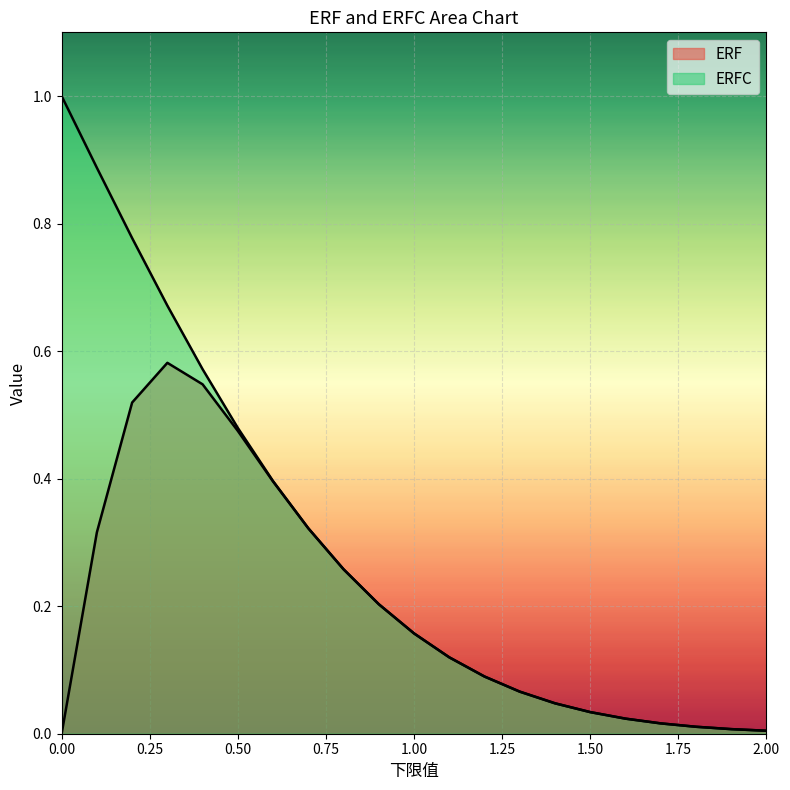

How many lines are shown in the chart?

2